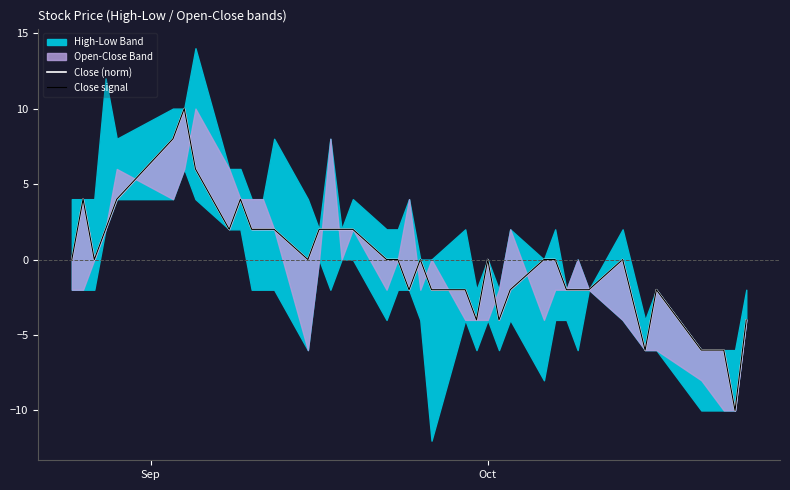

Is the value of Close (norm) at 36 greater than the value of Close signal at 17?

No